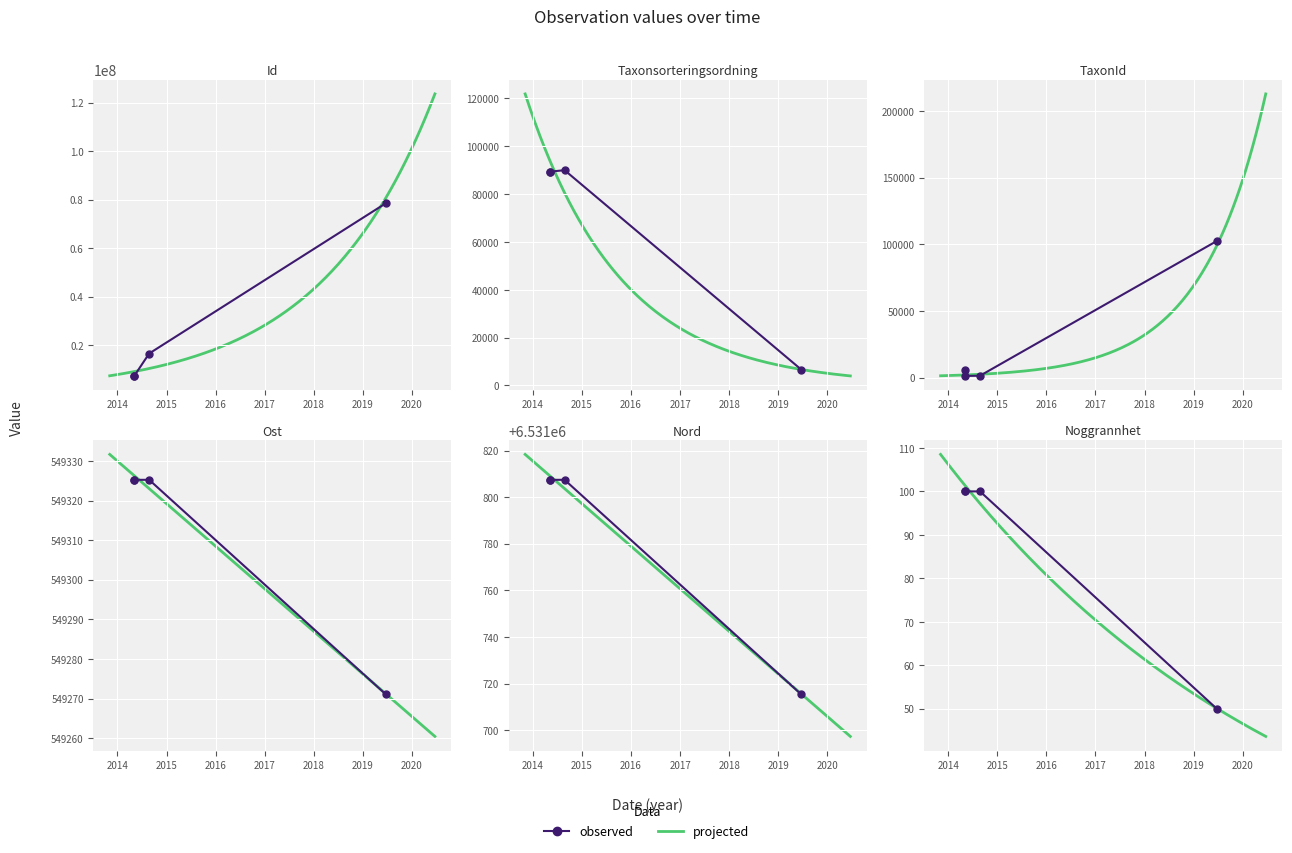

Reading left to right, extract all data points from this chart.

Id: 2014-05-05=7281719.0	2014-05-05=7281718.0	2014-08-24=16528369.0	2019-06-21=78523733.0
Taxonsorteringsordning: 2014-05-05=89412.0	2014-05-05=89392.0	2014-08-24=90005.0	2019-06-21=6651.0
TaxonId: 2014-05-05=5442.0	2014-05-05=1202.0	2014-08-24=1339.0	2019-06-21=102354.0
Ost: 2014-05-05=549325.2	2014-05-05=549325.2	2014-08-24=549325.2	2019-06-21=549271.0
Nord: 2014-05-05=6531807.4	2014-05-05=6531807.4	2014-08-24=6531807.4	2019-06-21=6531715.3
Noggrannhet: 2014-05-05=100.0	2014-05-05=100.0	2014-08-24=100.0	2019-06-21=50.0